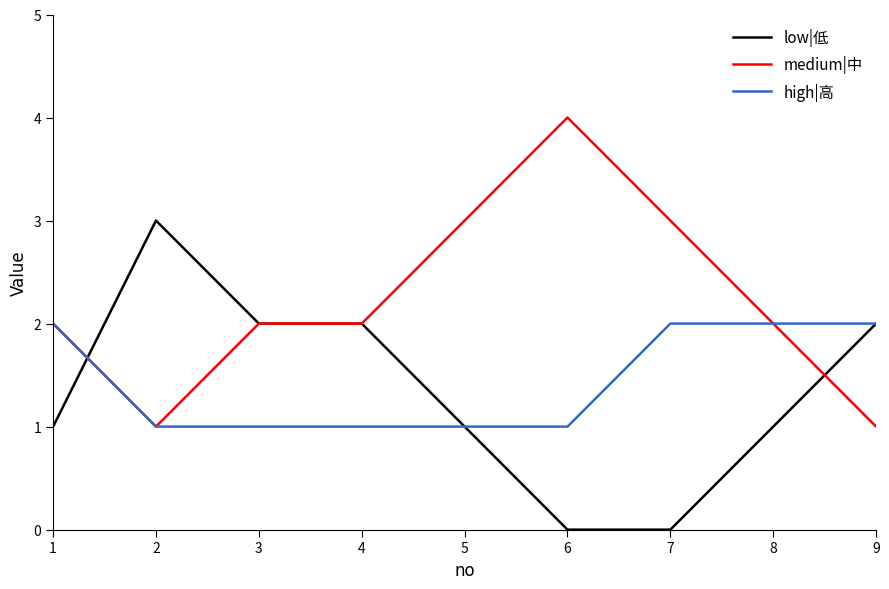

Is the value of medium|中 at 7 greater than the value of low|低 at 6?

Yes